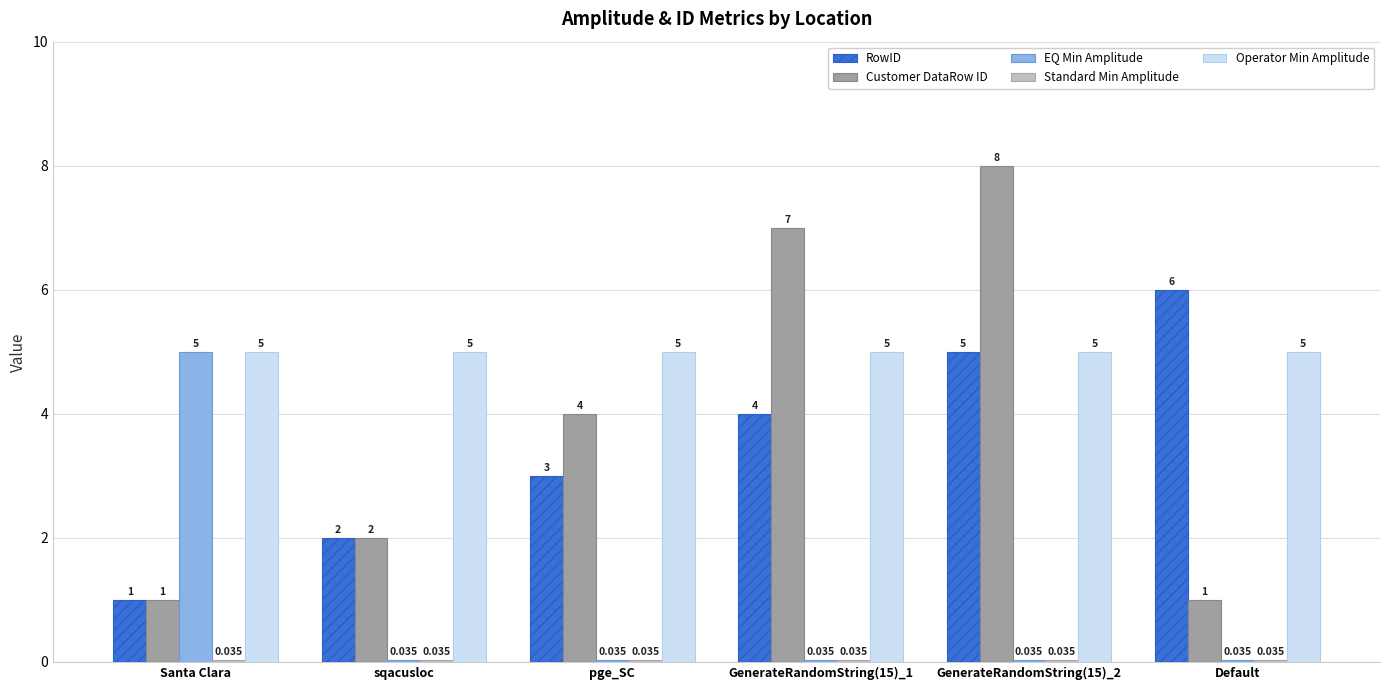

What is the total value across all series at Default?

12.1